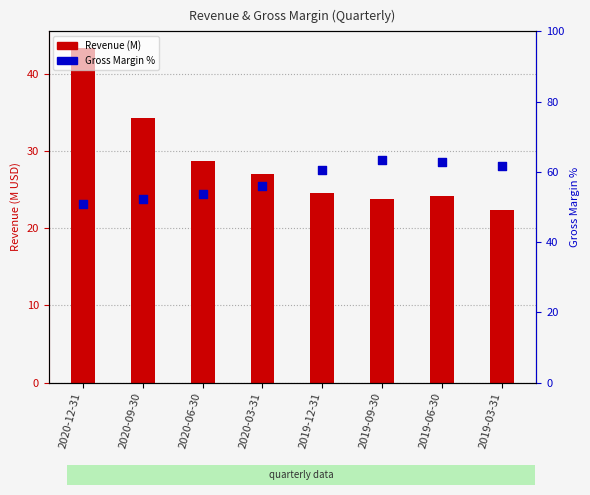

Which series reaches the minimum Y coordinate?

Revenue (M)